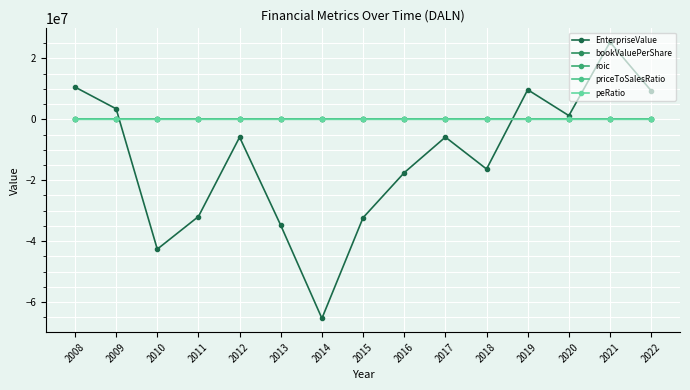

How many values in the roic series exceed 0?

1